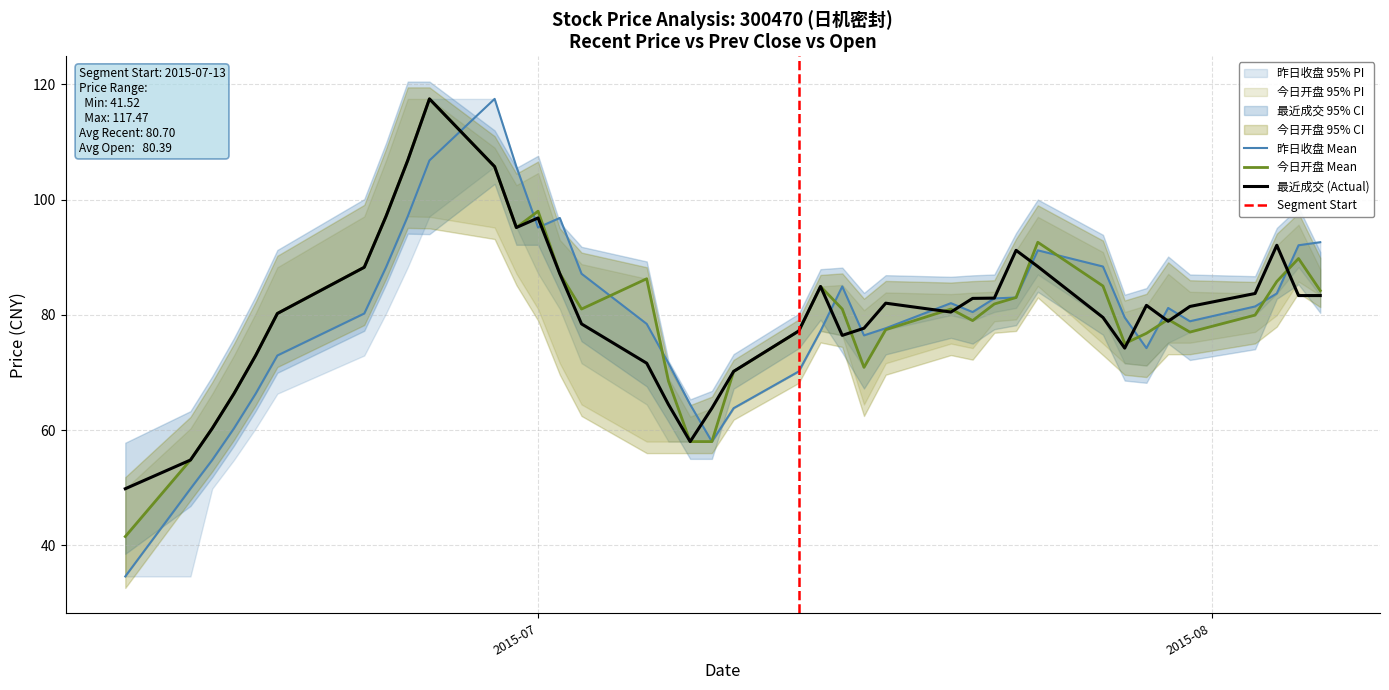

What is the difference between the second highest and minimum values in the 今日开盘 series?

65.3